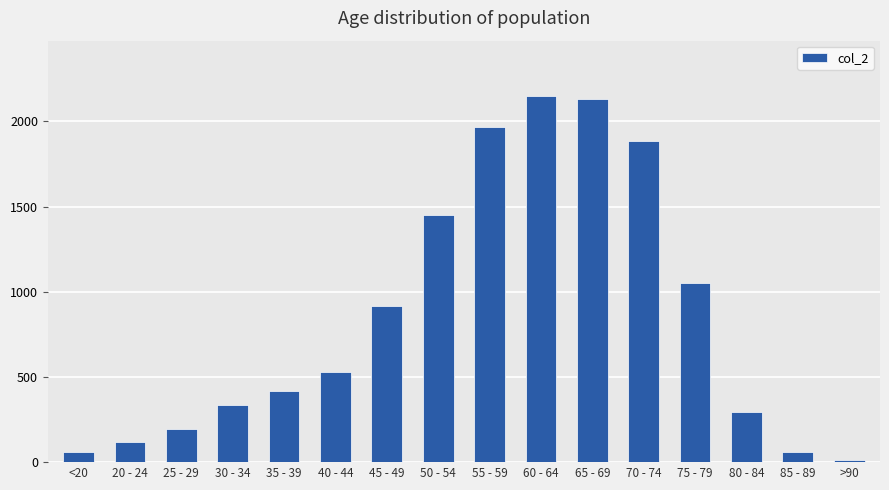

What is the approximate value at 20 - 24, to the nearest 50?

100